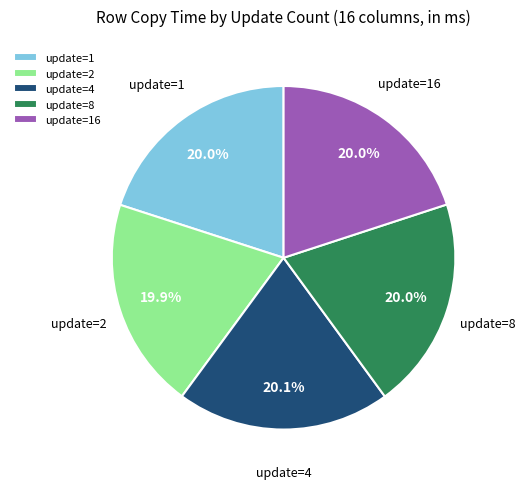

What is the ratio of the value at update=4 to the value at update=8?

1.0